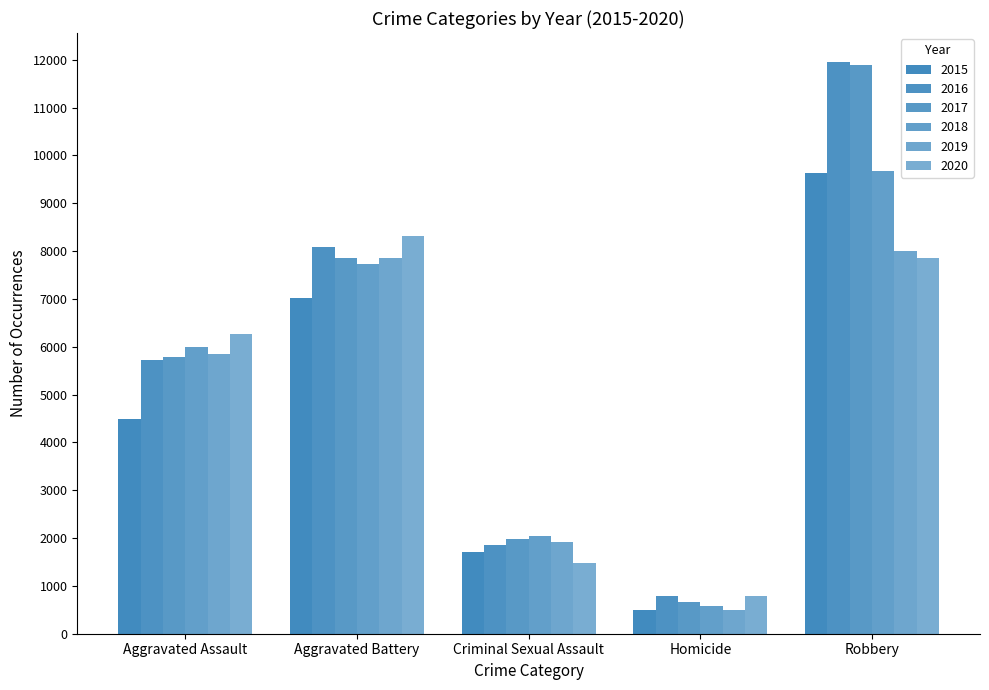

At which category does the chart reach its minimum across all series?

Homicide